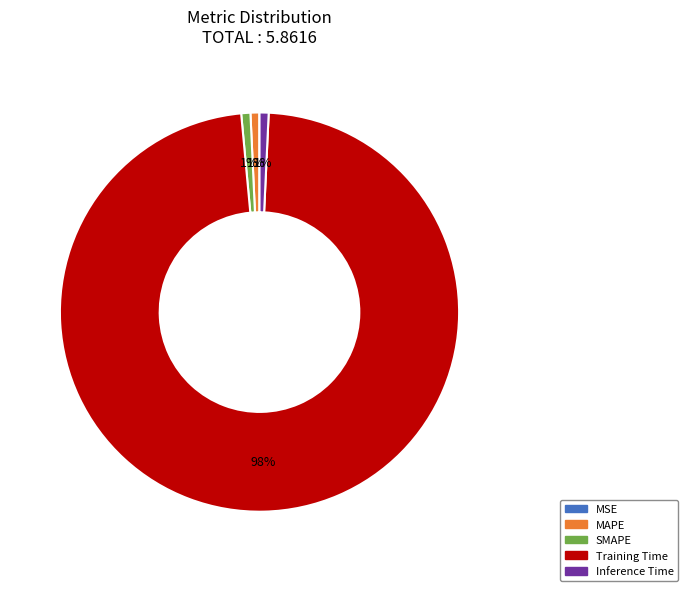

Which slice is the largest?

Training Time